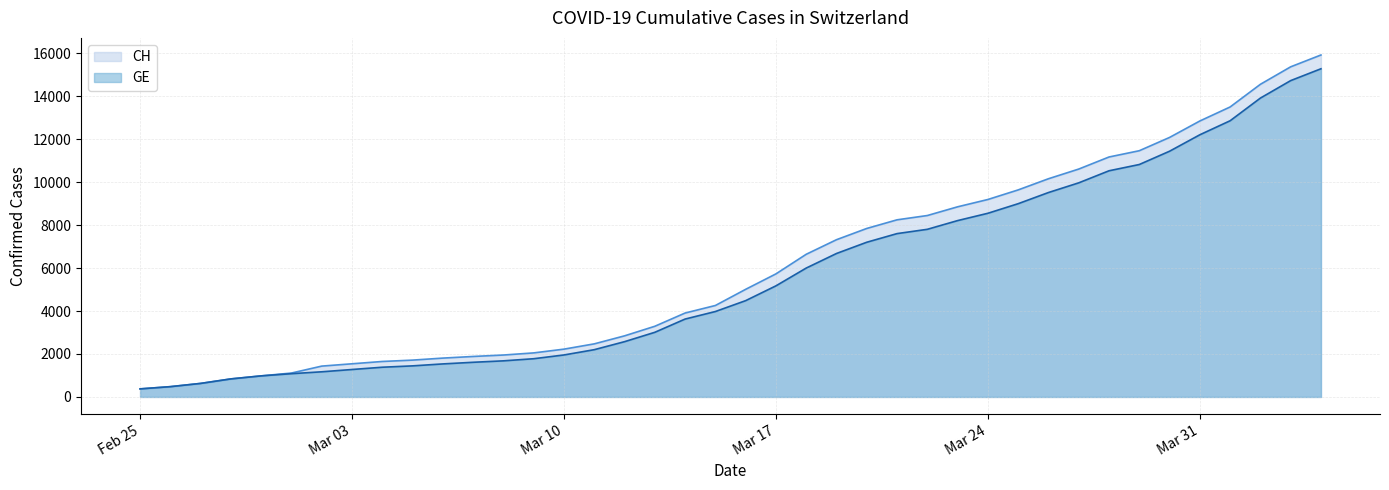

What are all the series names shown in the legend?

CH, GE